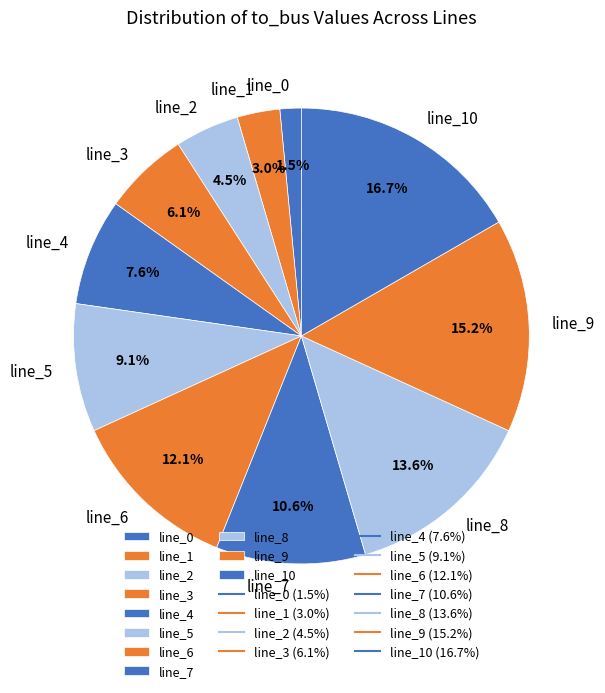

What is the ratio of the value at line_9 to the value at line_5?

1.7